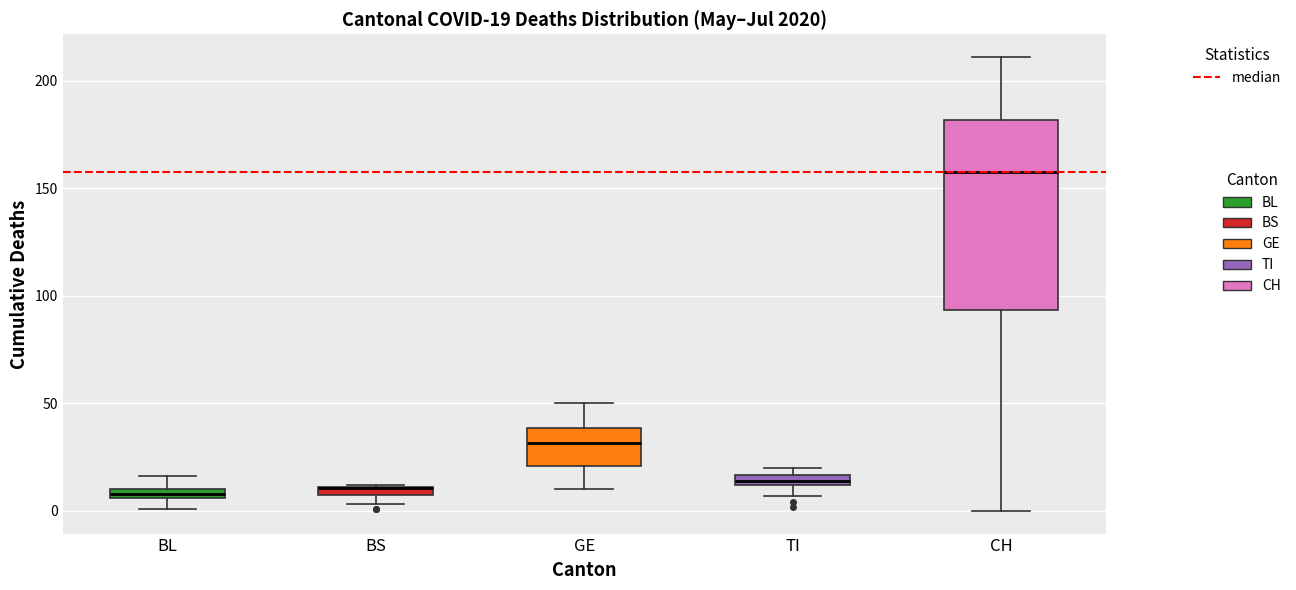

Which box is the tallest, from its lower edge to its upper edge?

CH